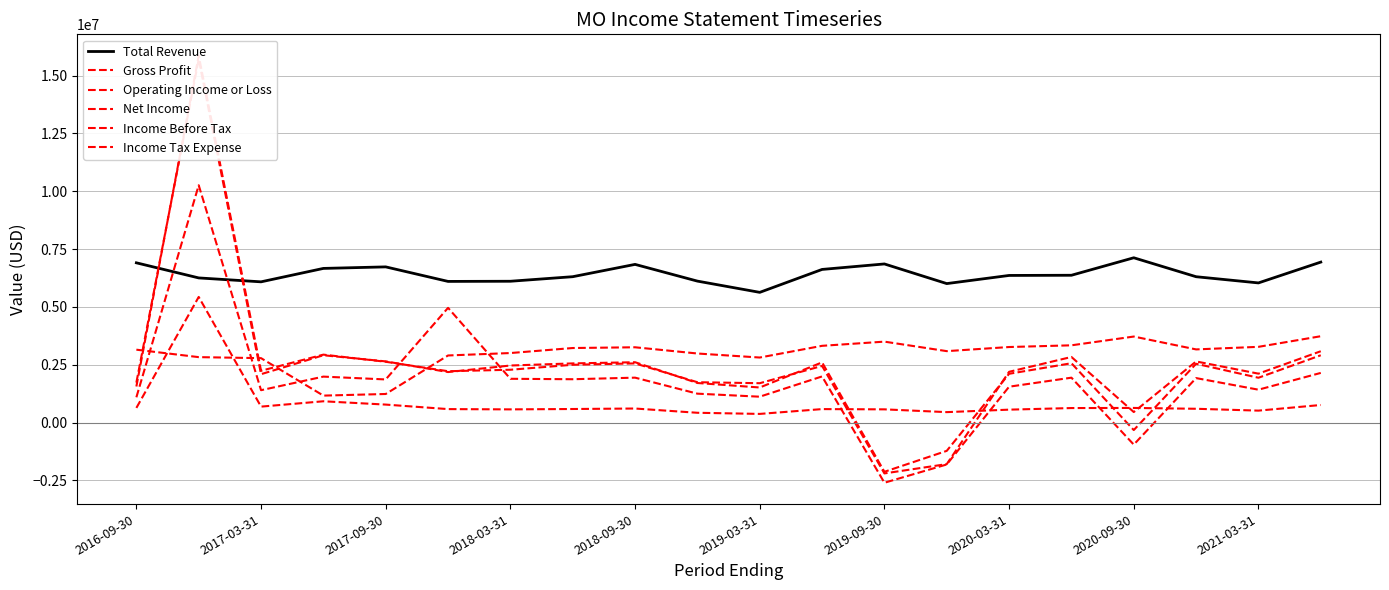

After their last crossing, which series has the higher values: Income Tax Expense or Gross Profit?

Gross Profit